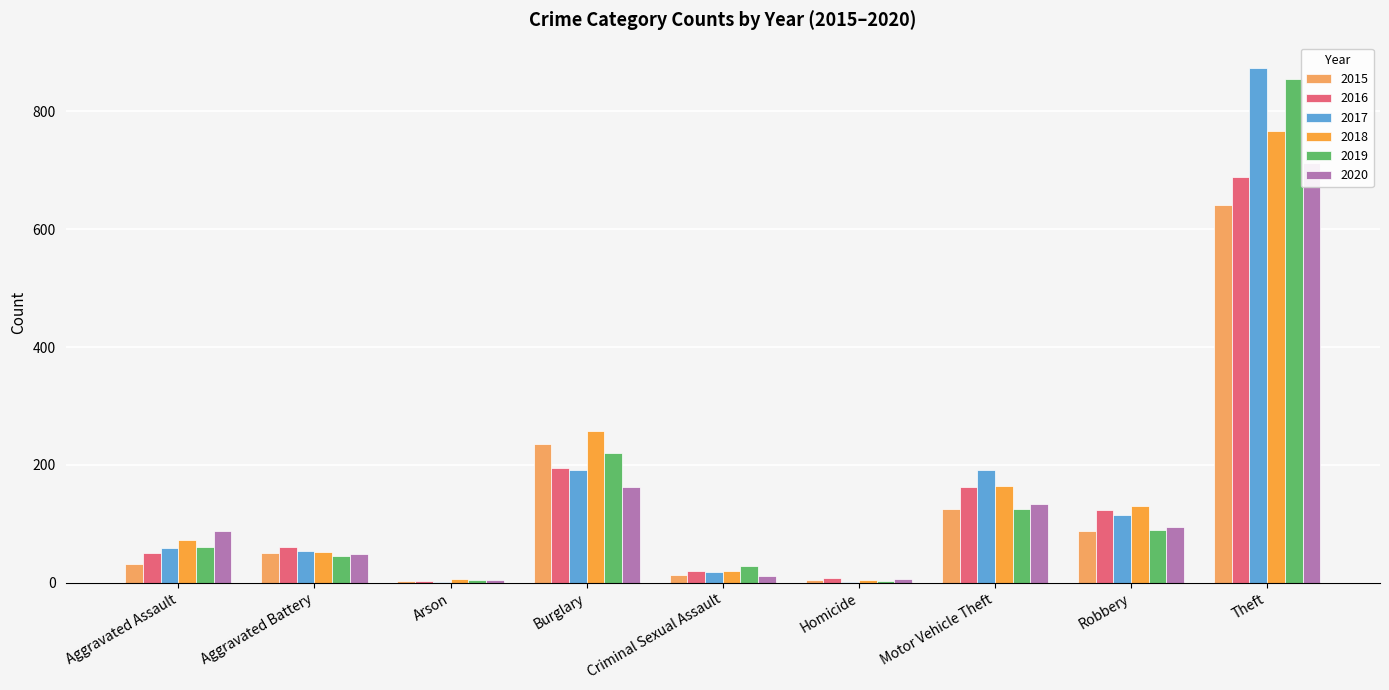

How many bars are there in each group?

6